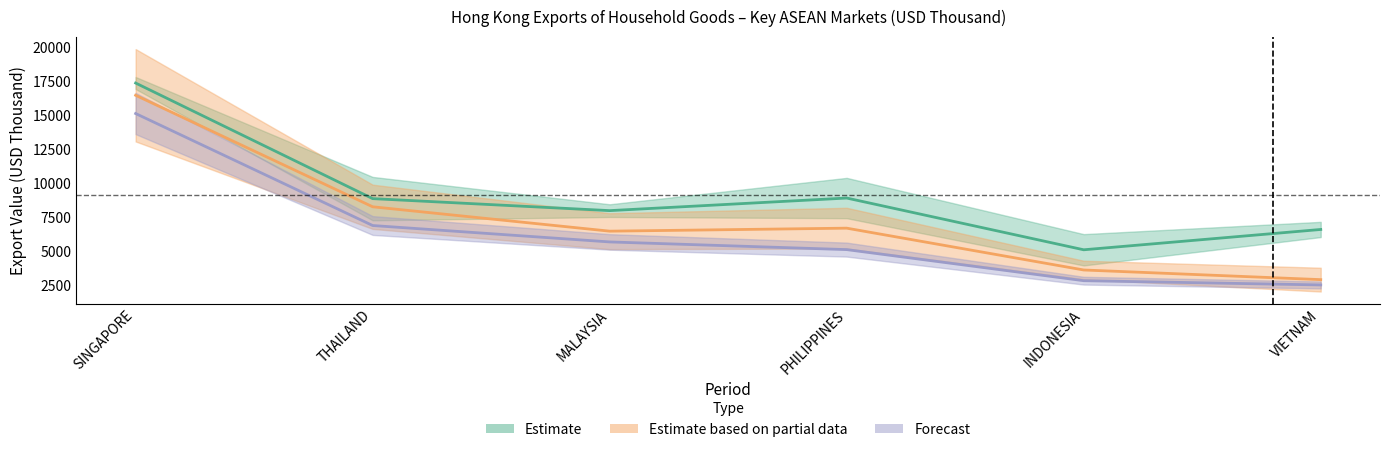

What is the label of the 2nd point from the right?

INDONESIA